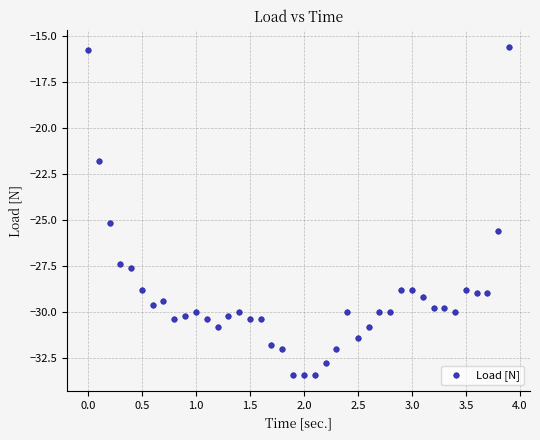

What is the range of X values (max minus min)?

3.9